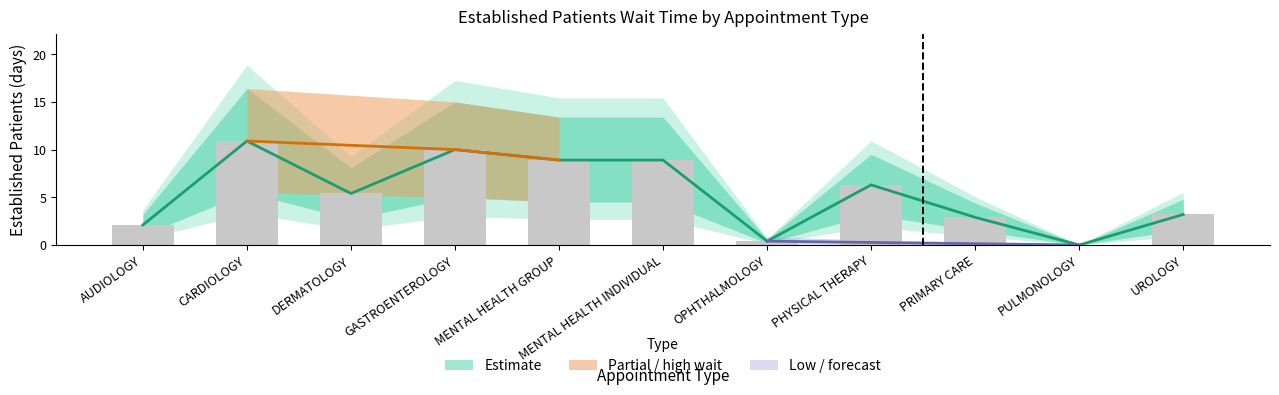

What is the total value across all series at CARDIOLOGY?

21.8